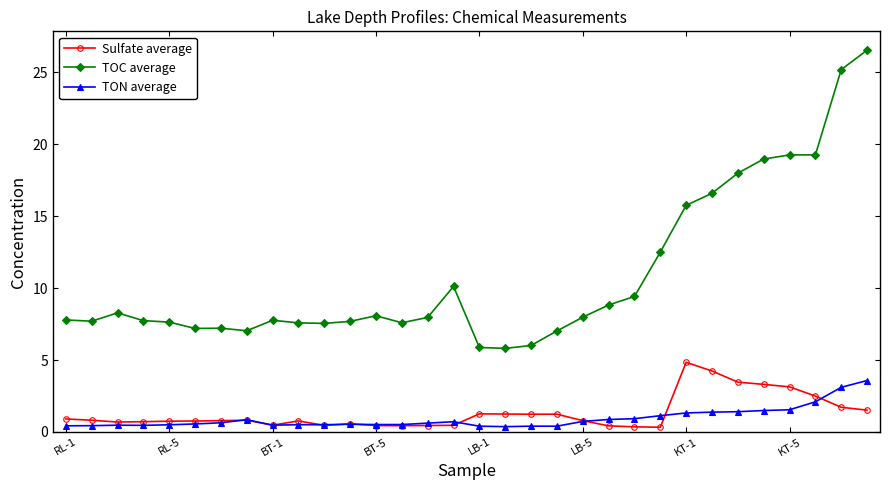

Which series has the widest spread of values?

TOC average